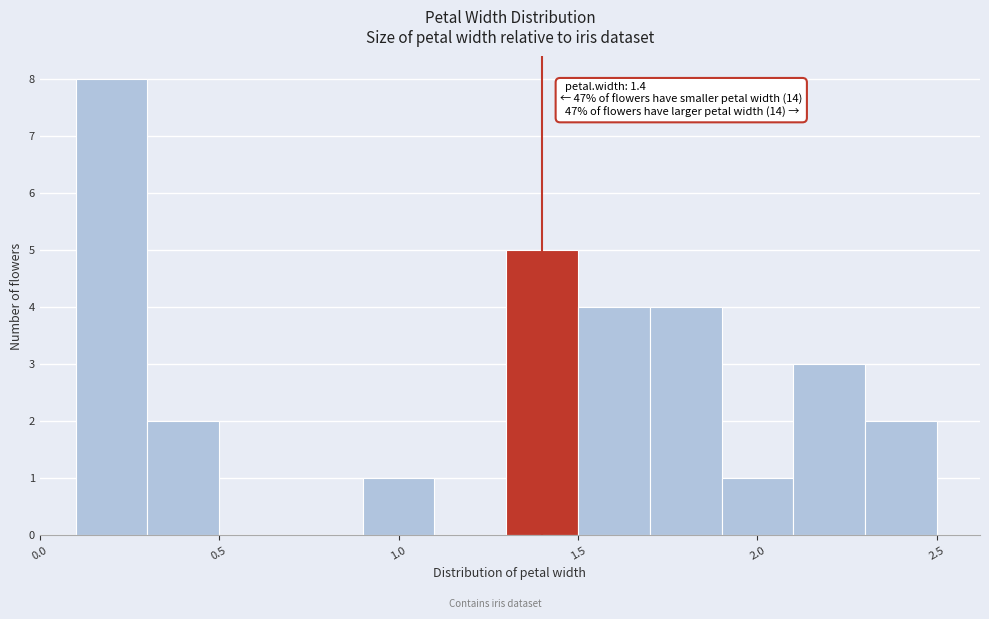

Which range on the x-axis has the tallest bar?

0.1 to 0.3